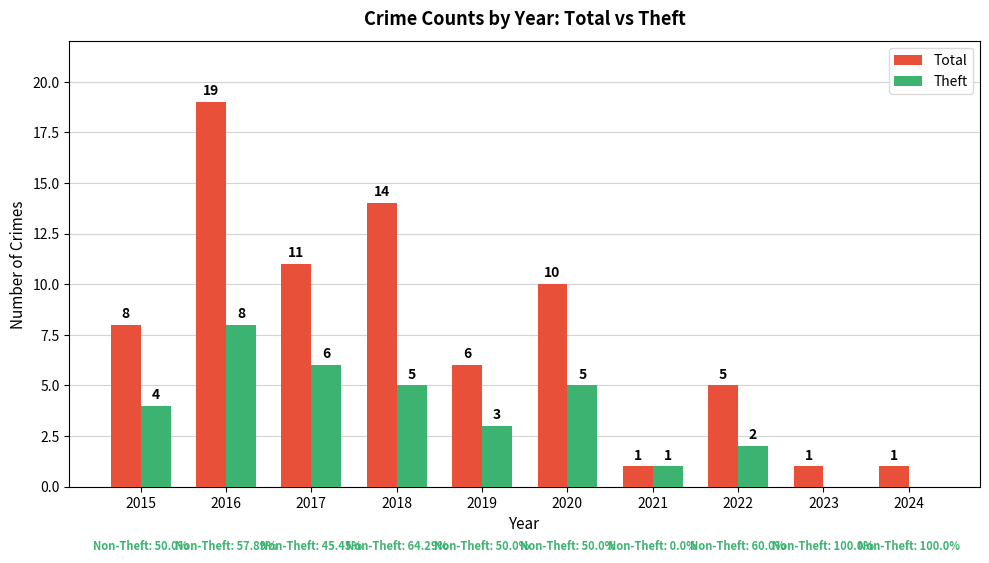

Where is Total nearest to the value 10?

2020